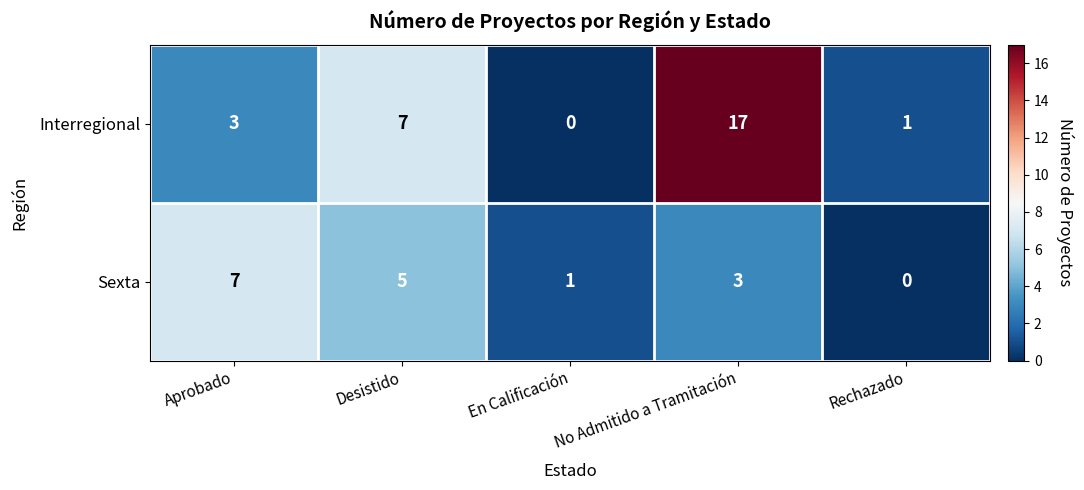

Which series has the largest total across all categories?

Interregional